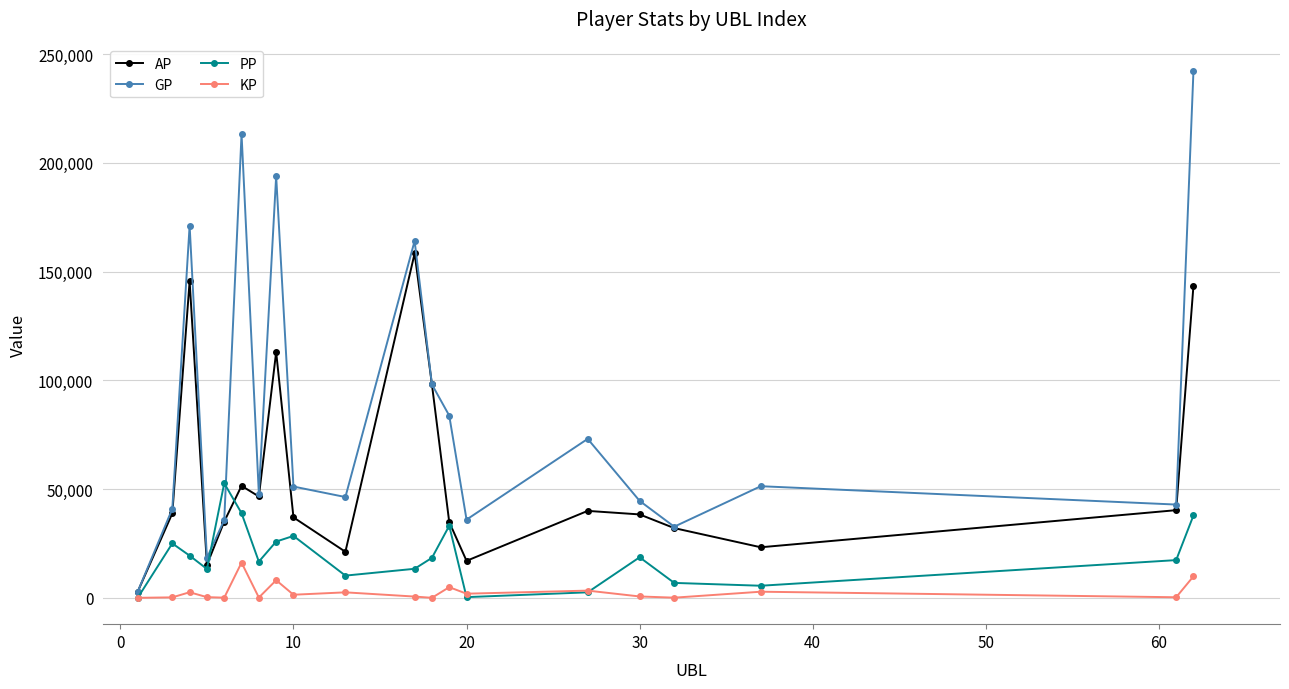

True or false: KP and GP intersect in this chart.

False